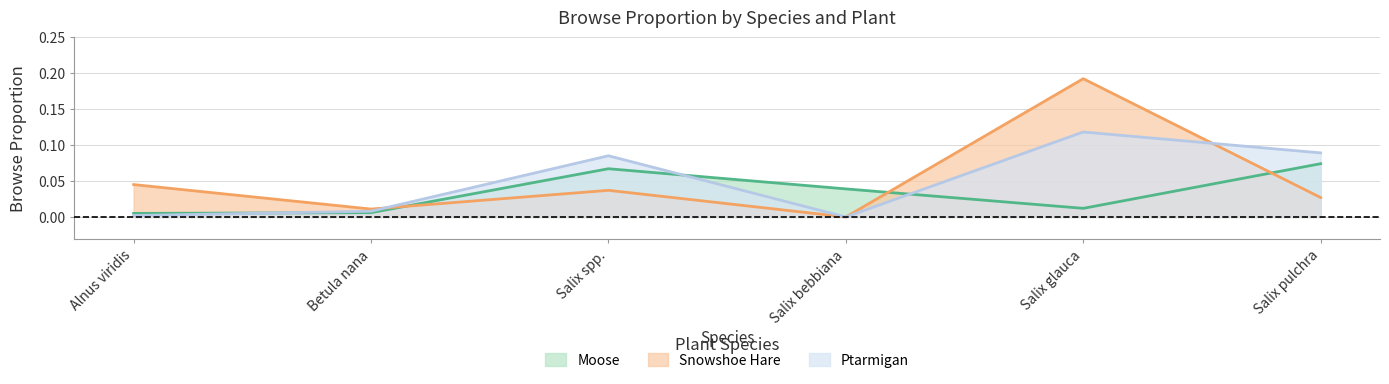

Is the value of Ptarmigan at Alnus viridis greater than the value of Snowshoe Hare at Alnus viridis?

No